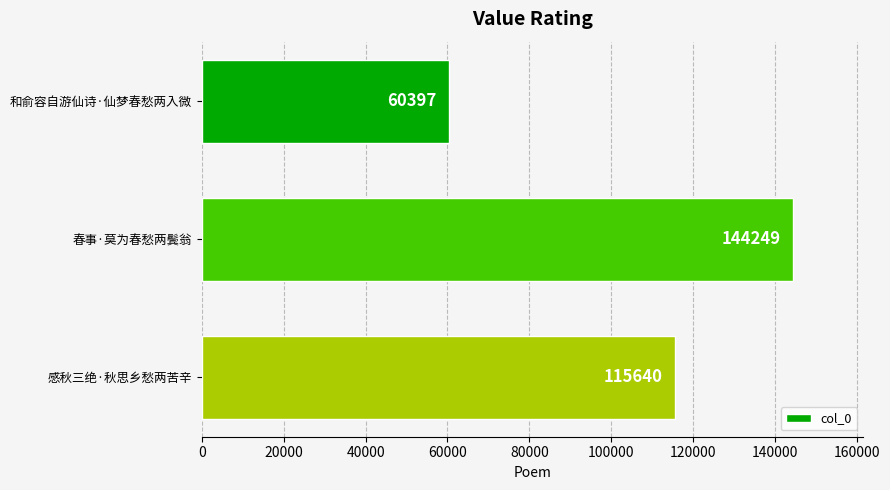

Which label corresponds to the largest value in the chart?

春事·莫为春愁两鬓翁